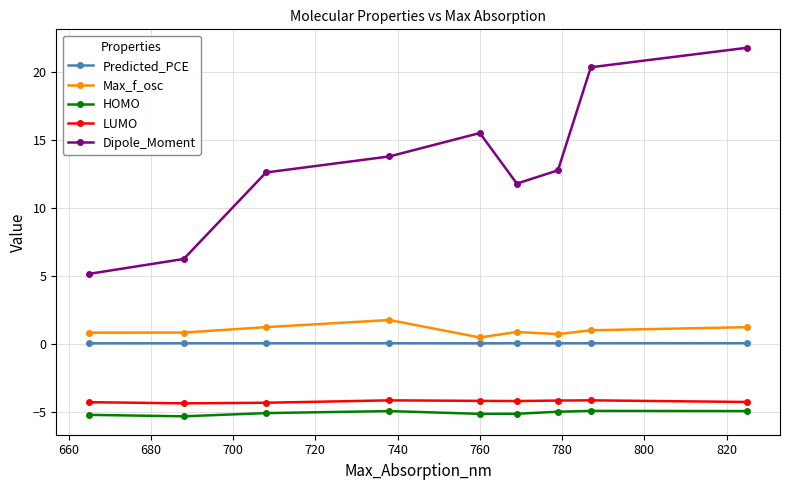

Which series has the widest spread of values?

Dipole_Moment